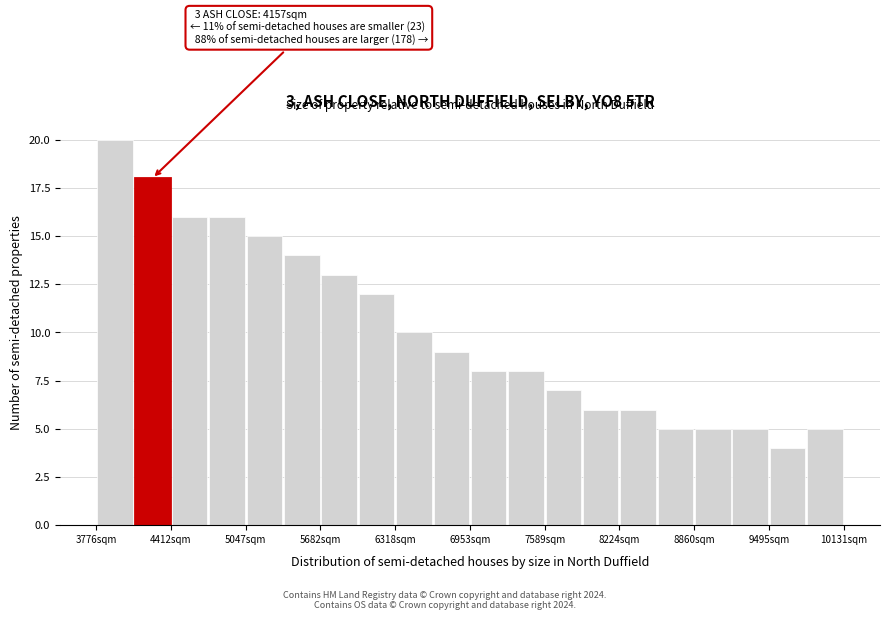

Read against the x-axis, roughly where is the centre of the tallest bar?

3900